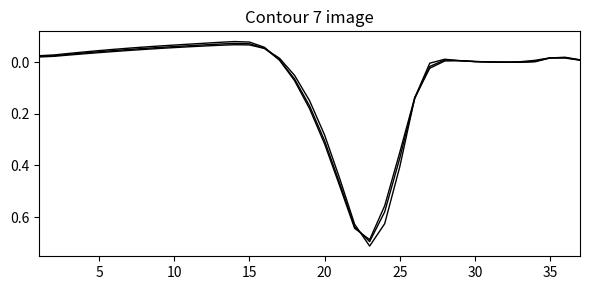

Reading right to left, list all the values displayed in this chart.

CRD: -0.0	-0.0	-0.0	-0.0	-0.0	-0.0	-0.0	-0.0	-0.0	-0.0	0.0	0.1	0.4	0.6	0.7	0.6	0.5	0.3	0.2	0.1	-0.0	-0.1	-0.1	-0.1	-0.1	-0.1	-0.1	-0.1	-0.1	-0.1	-0.1	-0.1	-0.0	-0.0	-0.0	-0.0	-0.0
WGT (N1): -0.0	-0.0	-0.0	-0.0	-0.0	-0.0	-0.0	-0.0	-0.0	-0.0	0.0	0.1	0.4	0.6	0.7	0.6	0.5	0.3	0.2	0.1	-0.0	-0.1	-0.1	-0.1	-0.1	-0.1	-0.1	-0.1	-0.1	-0.1	-0.1	-0.0	-0.0	-0.0	-0.0	-0.0	-0.0
WGT (N2): -0.0	-0.0	-0.0	-0.0	-0.0	-0.0	-0.0	-0.0	-0.0	-0.0	0.0	0.1	0.4	0.6	0.7	0.6	0.4	0.3	0.1	0.0	-0.0	-0.1	-0.1	-0.1	-0.1	-0.1	-0.1	-0.1	-0.1	-0.1	-0.0	-0.0	-0.0	-0.0	-0.0	-0.0	-0.0